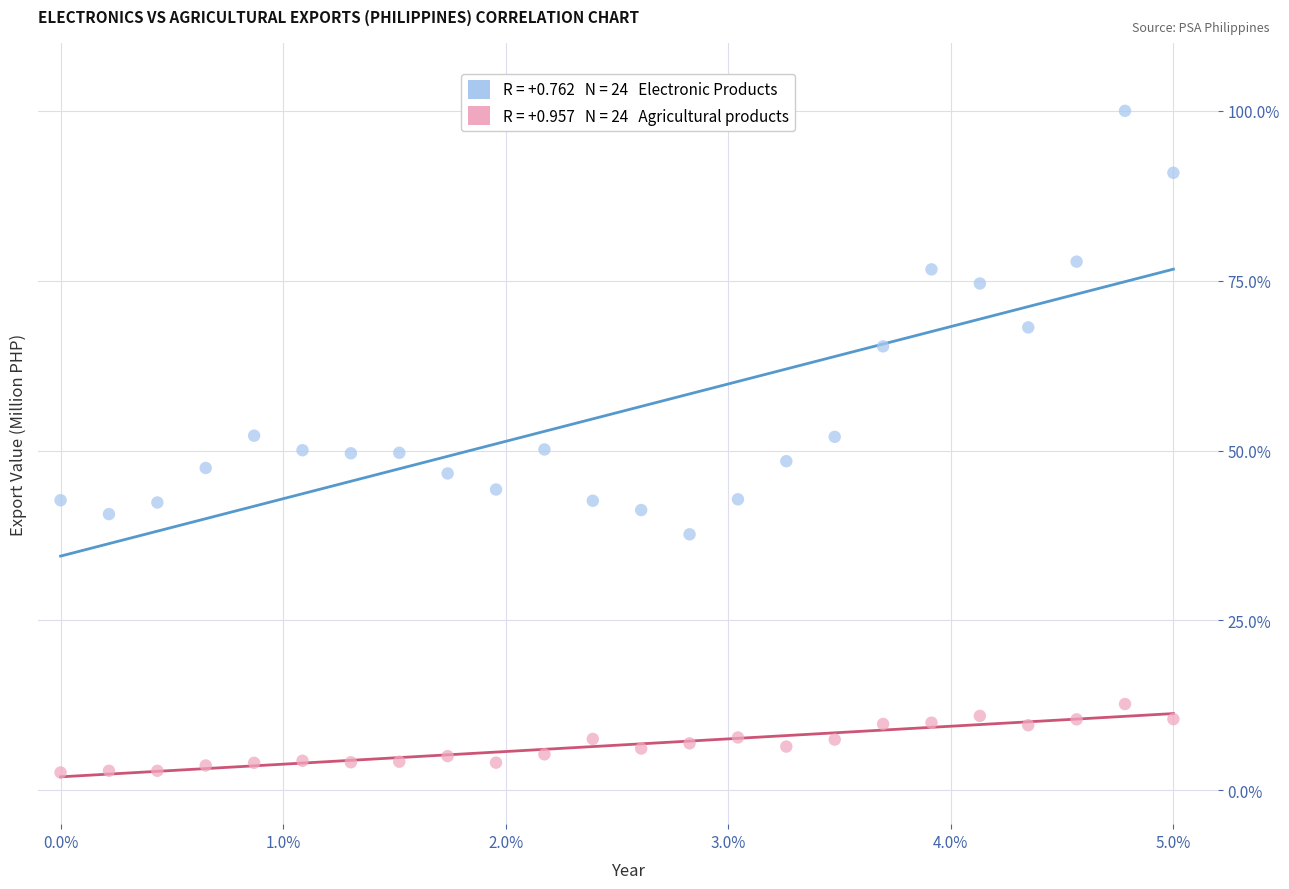

Across all data points, what is the range of Y values (max minus min)?

97.4